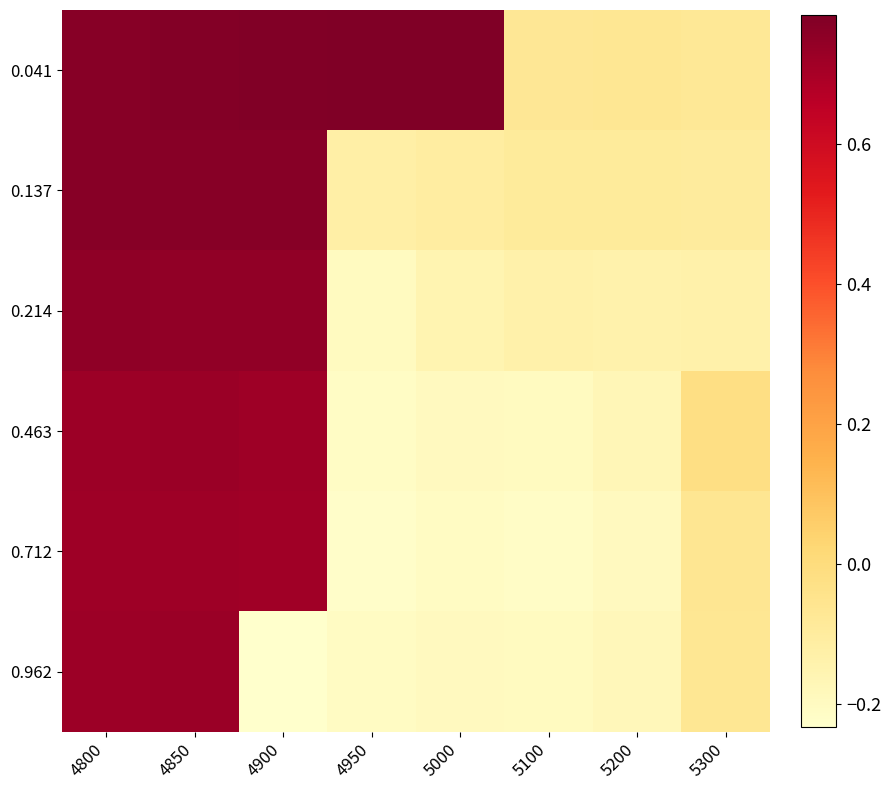

At 4900, list the series in order from smallest to largest.

0.962, 0.712, 0.463, 0.214, 0.137, 0.041